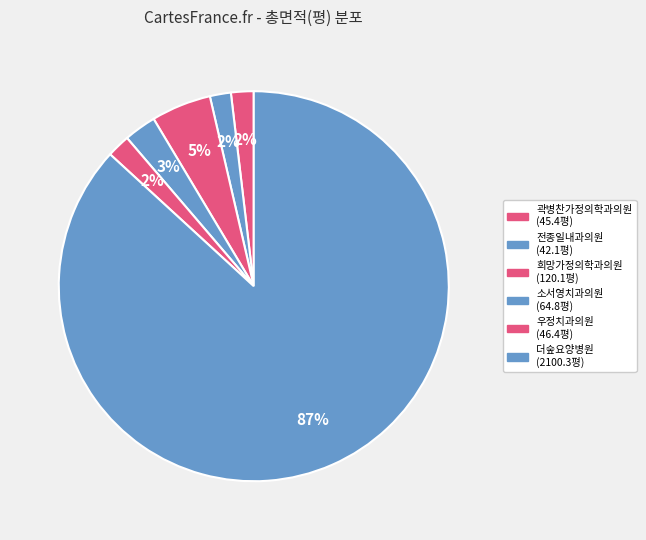

Rank the categories by value from highest to lowest.

더숲요양병원, 희망가정의학과의원, 소서영치과의원, 우정치과의원, 곽병찬가정의학과의원, 전종일내과의원